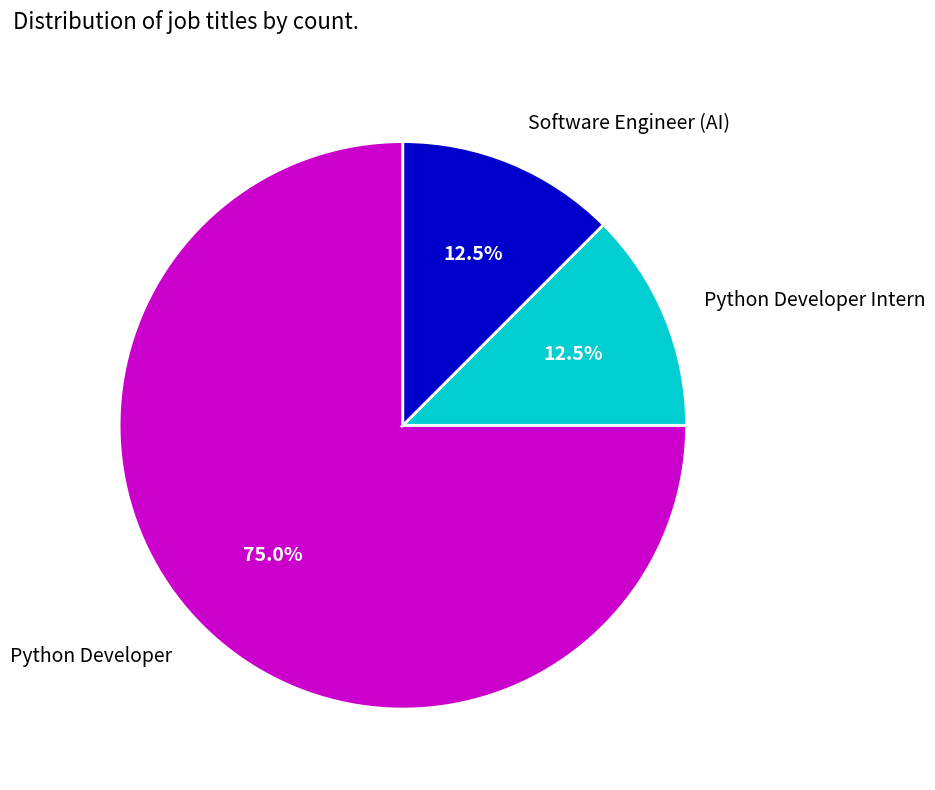

Which slice is the largest?

Python Developer